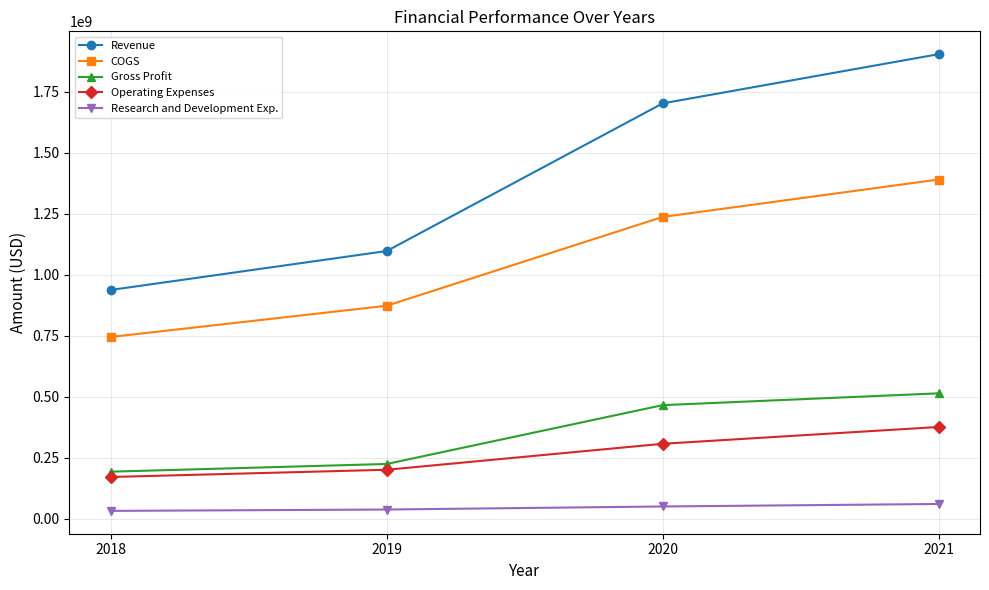

What is the difference between the maximum and minimum values in the Gross Profit series?

321159000